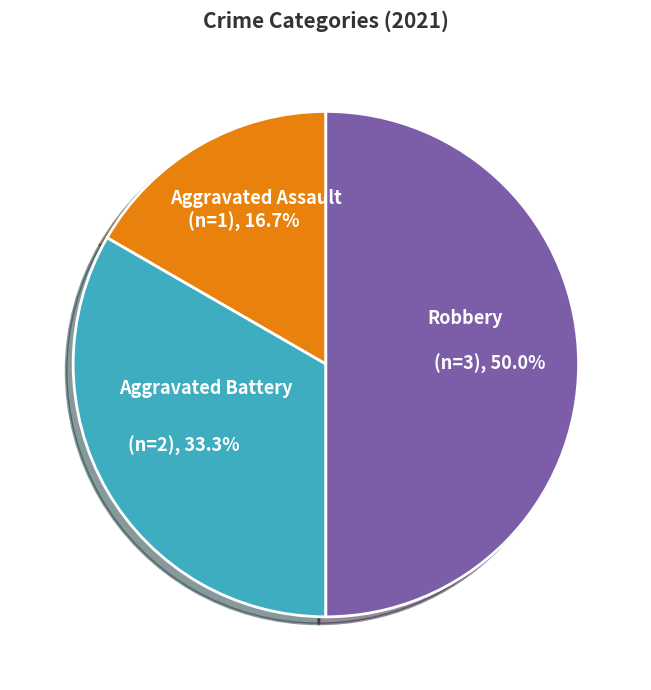

Which has a higher value, Robbery or Aggravated Battery?

Robbery